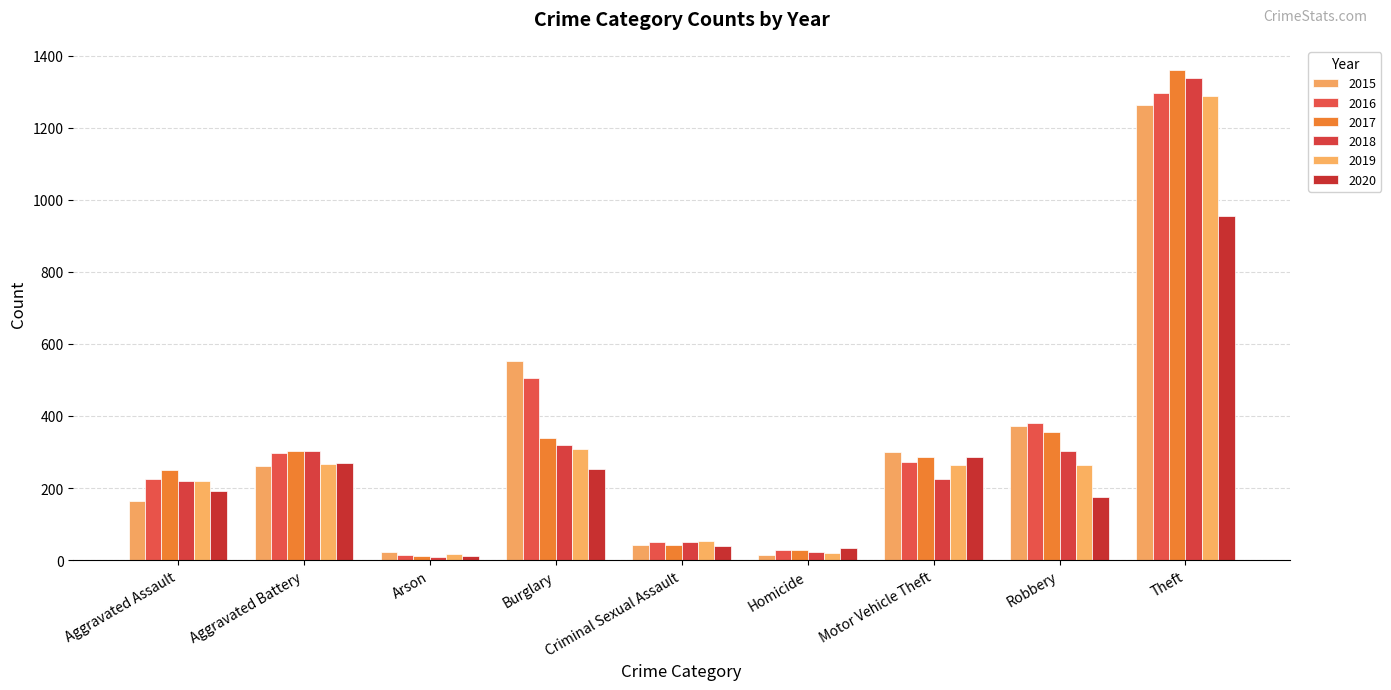

The 2020 series shows 439 at Burglary. True or false?

False